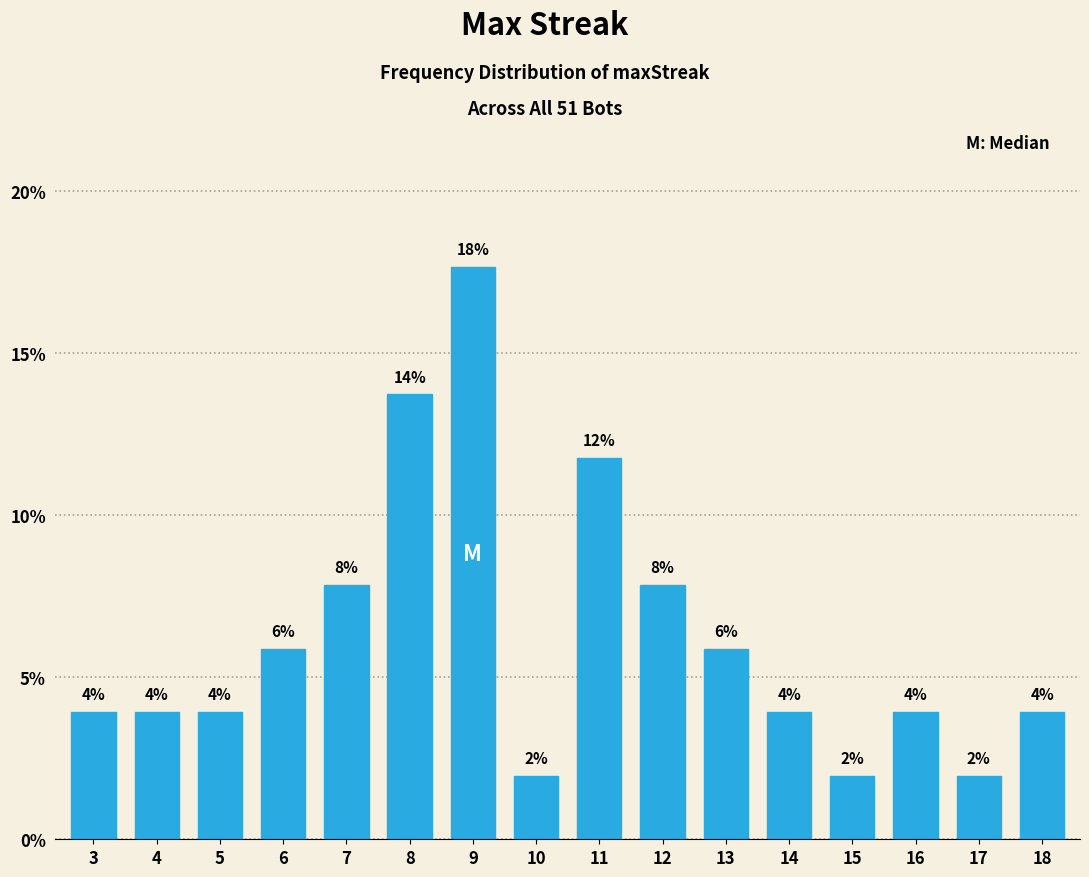

Does the chart contain any negative values?

No